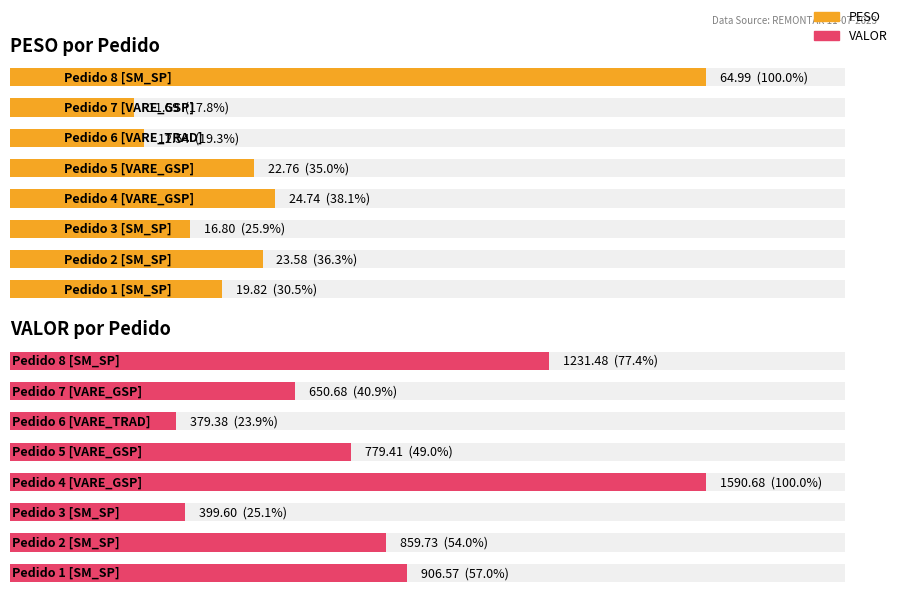

What is the sum of all values?

6797.5